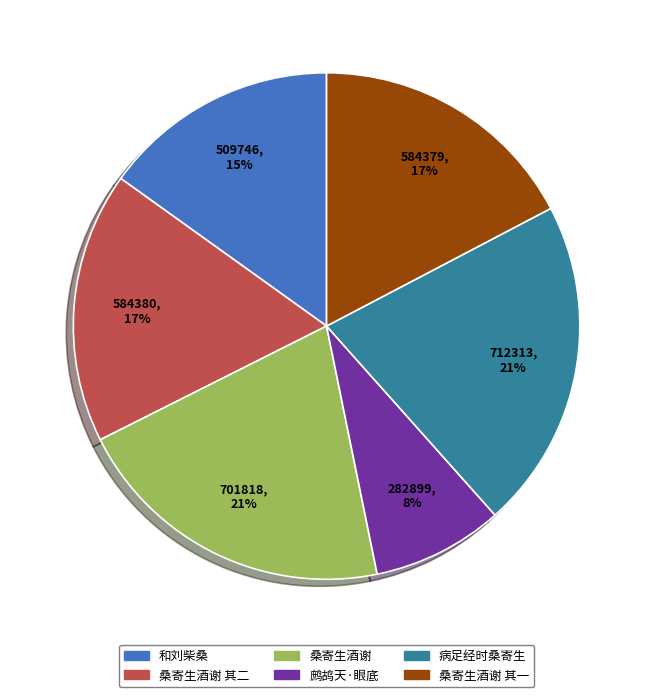

To the nearest percent, what is the average slice percentage?

17%